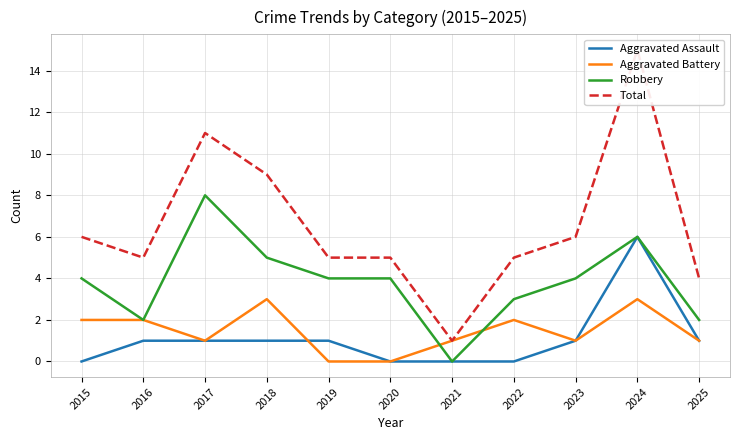

List the series in order of their peak value, lowest first.

Aggravated Battery, Aggravated Assault, Robbery, Total